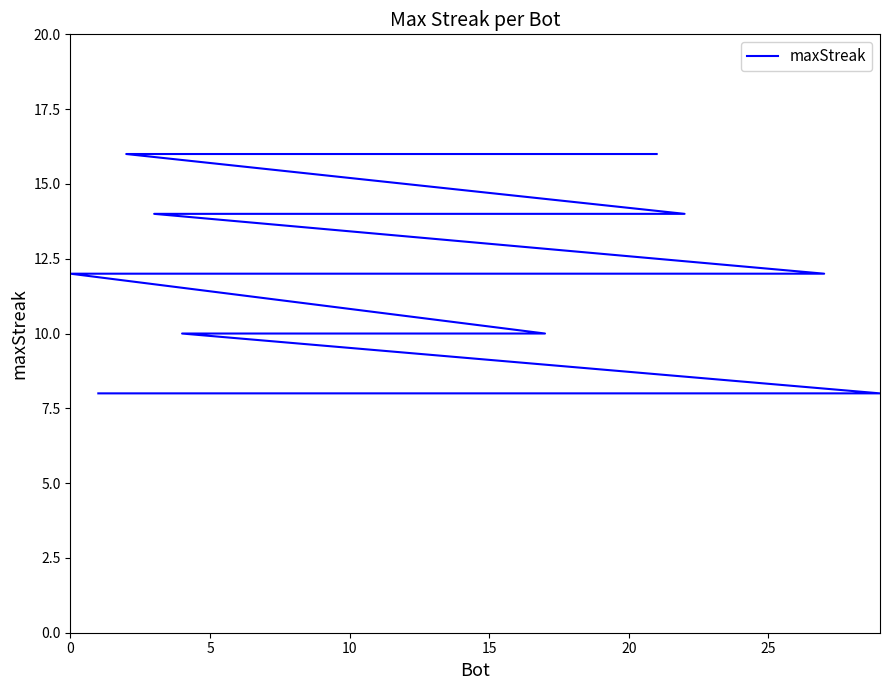

What is the difference between the maximum and second lowest values?

8